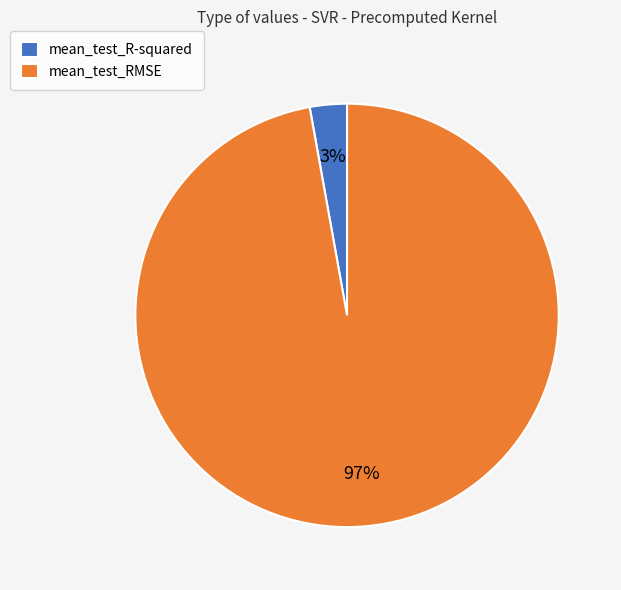

Which slice is the largest?

mean_test_RMSE